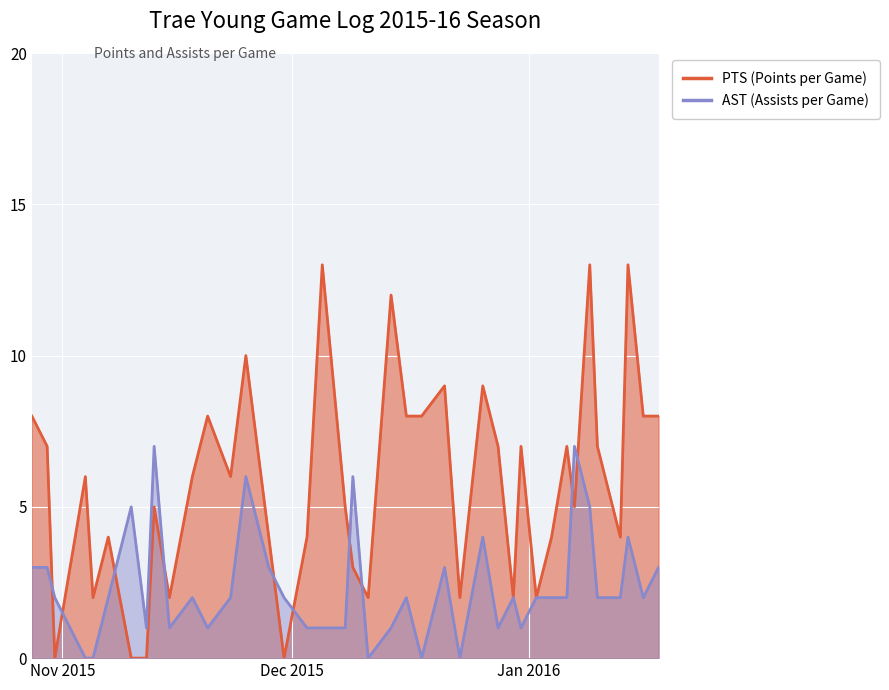

List the series in order of their overall mean, highest first.

PTS, AST